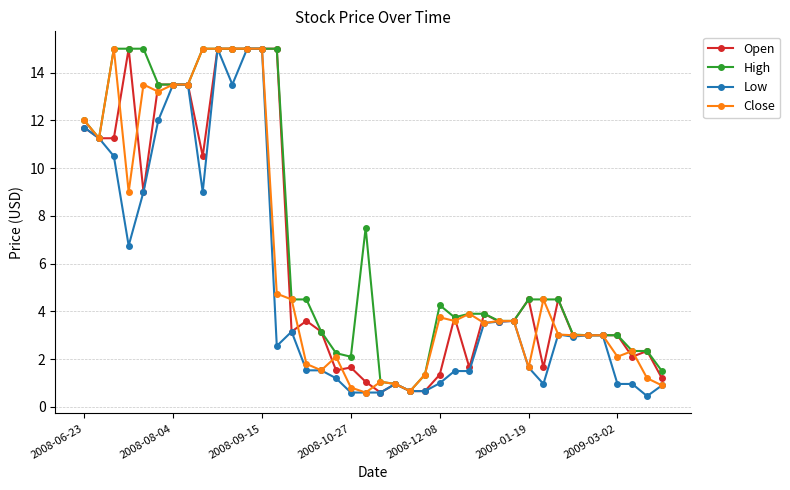

What are all the series names shown in the legend?

Open, High, Low, Close